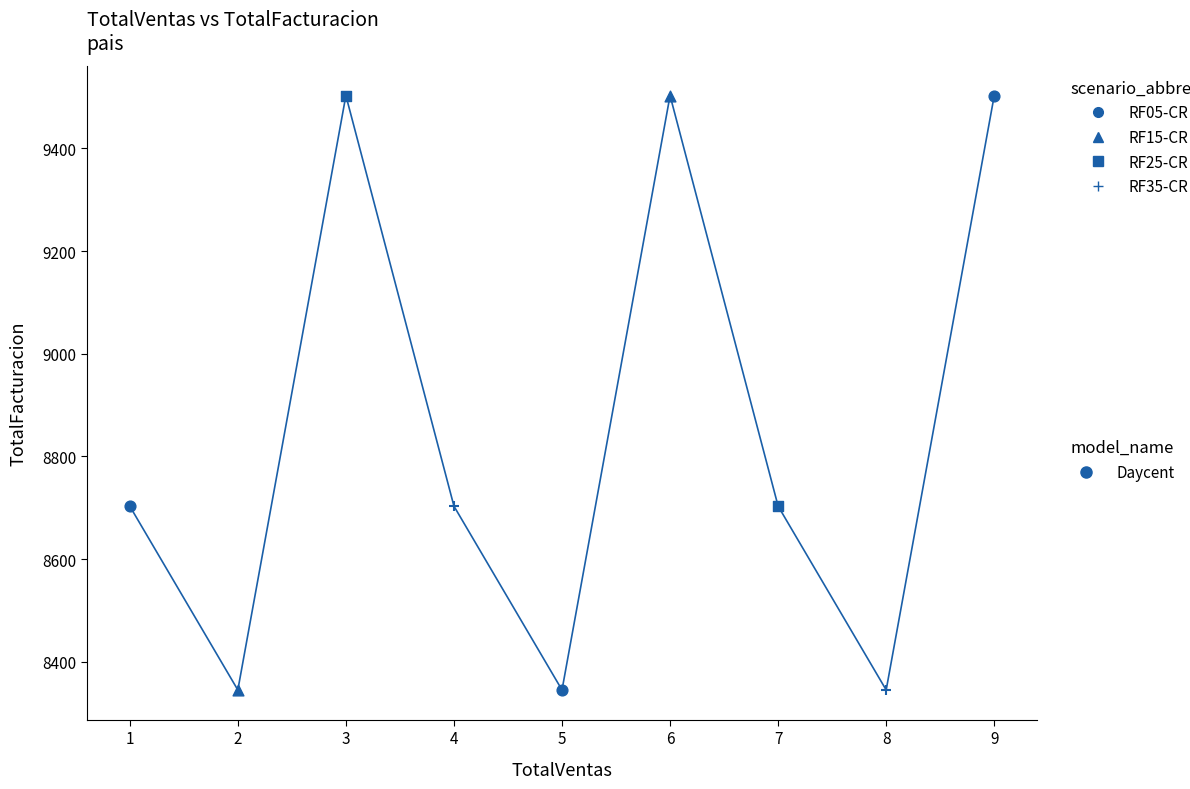

Which has a higher value, 4 or 8?

4